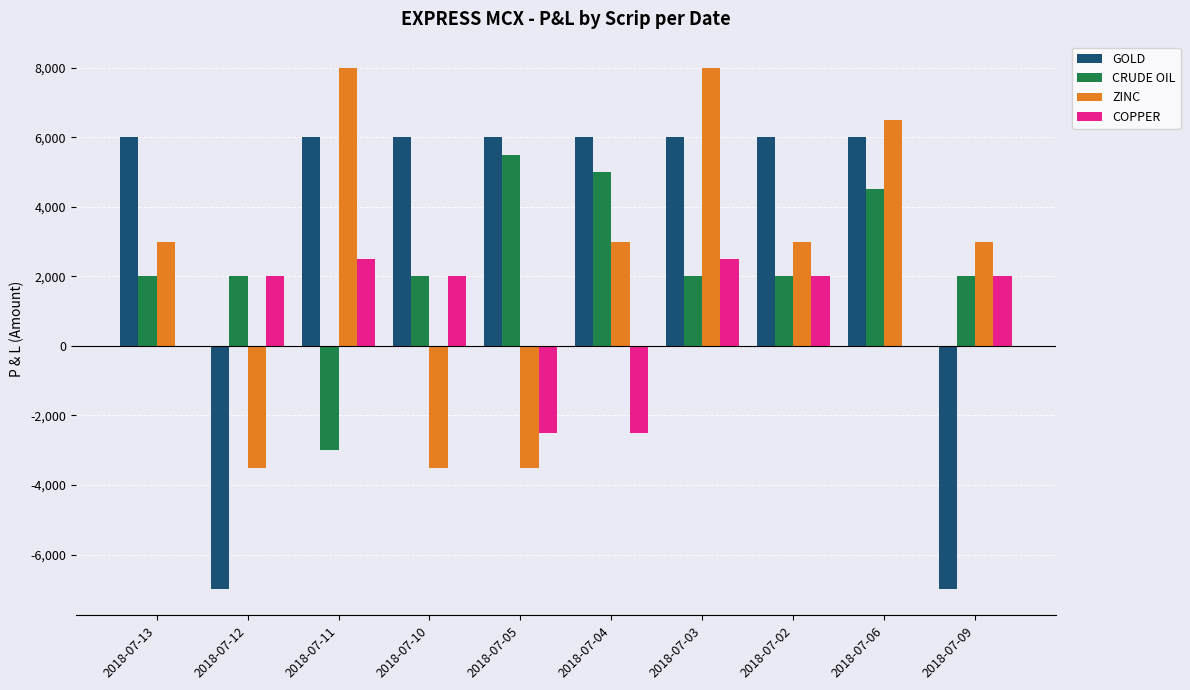

The value of COPPER at 2018-07-10 is 2000. True or false?

True